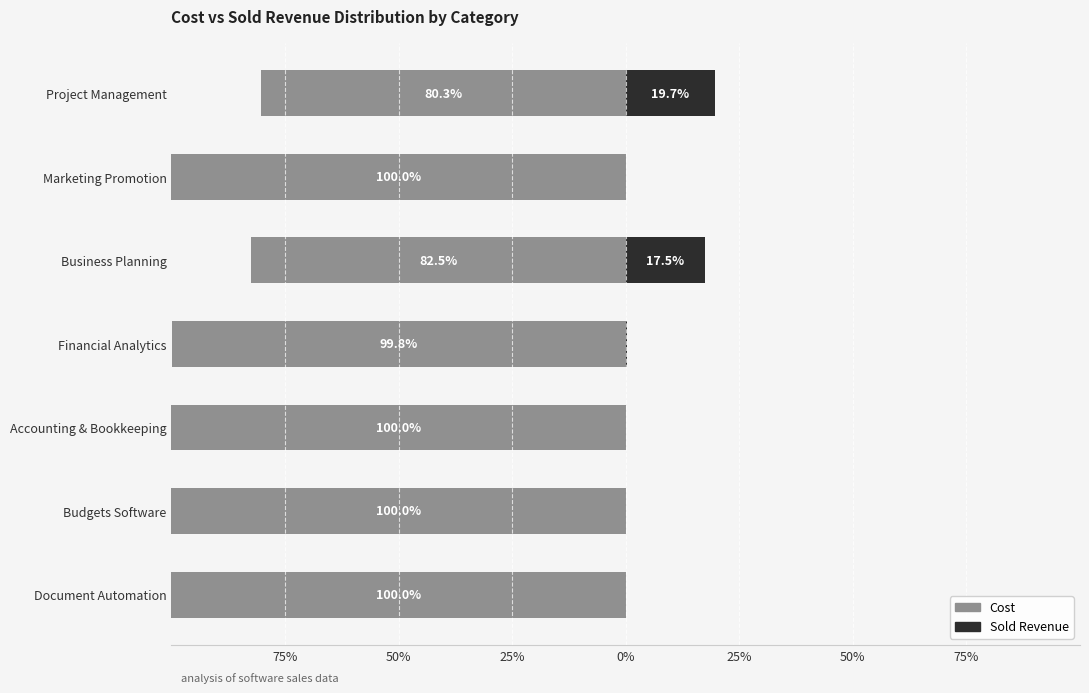

What is the approximate value of Sold Revenue at Business Planning?

17.5